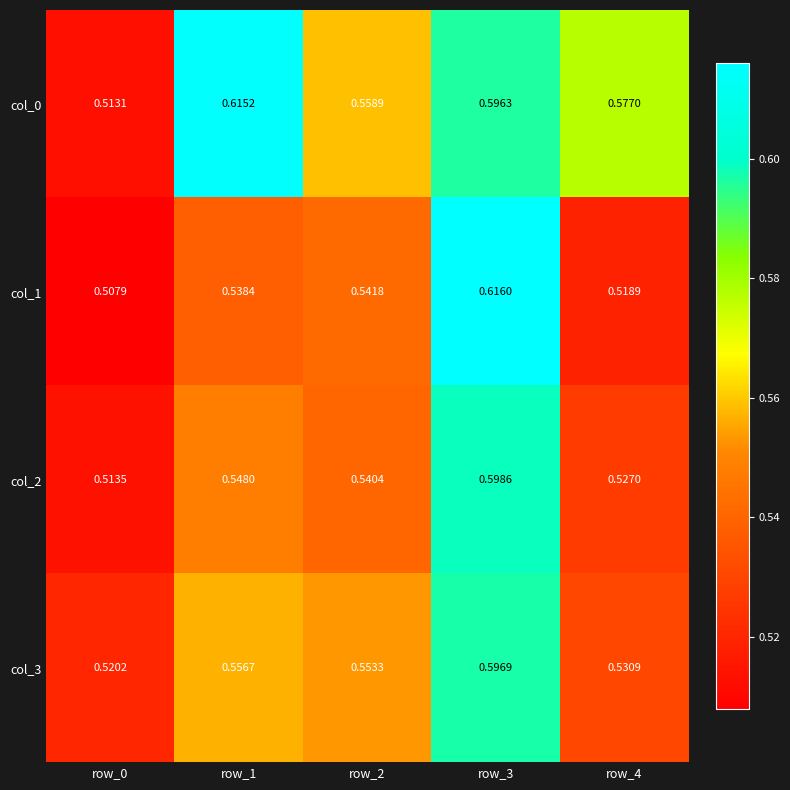

Is the value of col_2 at row_0 greater than the value of col_1 at row_2?

No